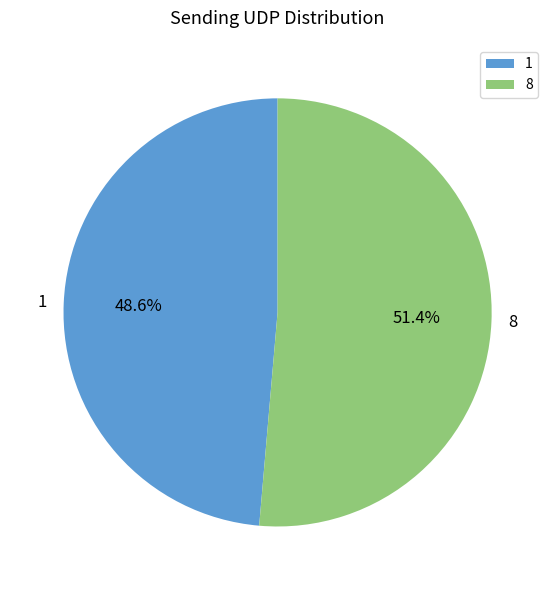

Does any single category account for the majority?

Yes